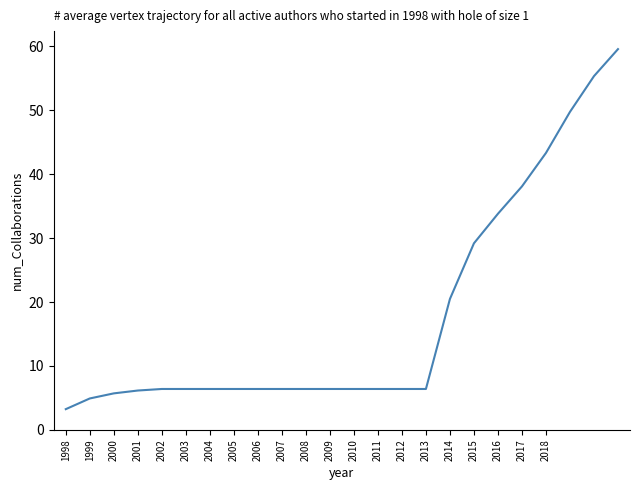

What is the greatest value displayed?

59.6